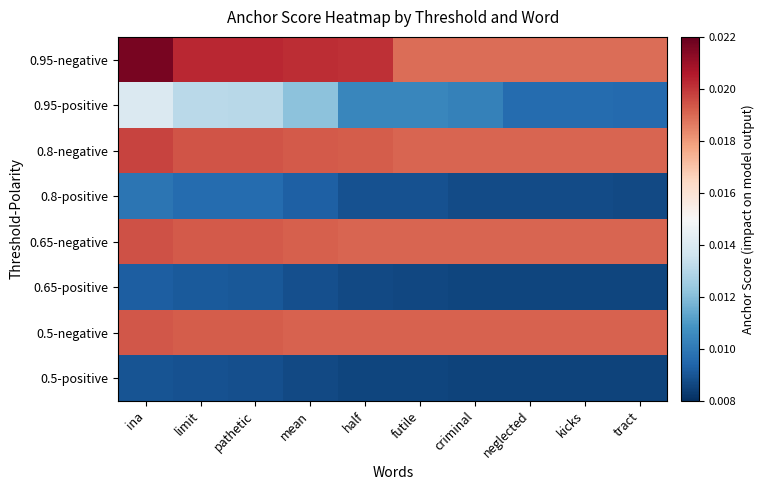

At which category is the sum across all series the highest?

ina